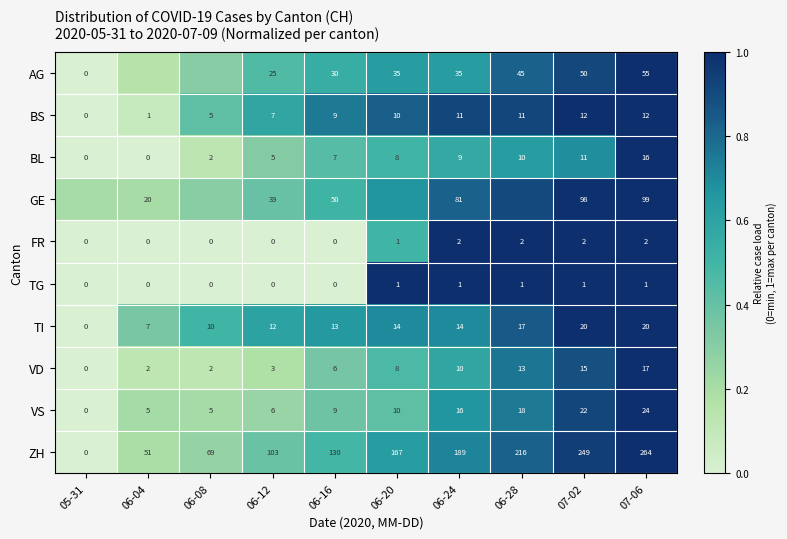

What is the total value across all series at 07-06?

510.0